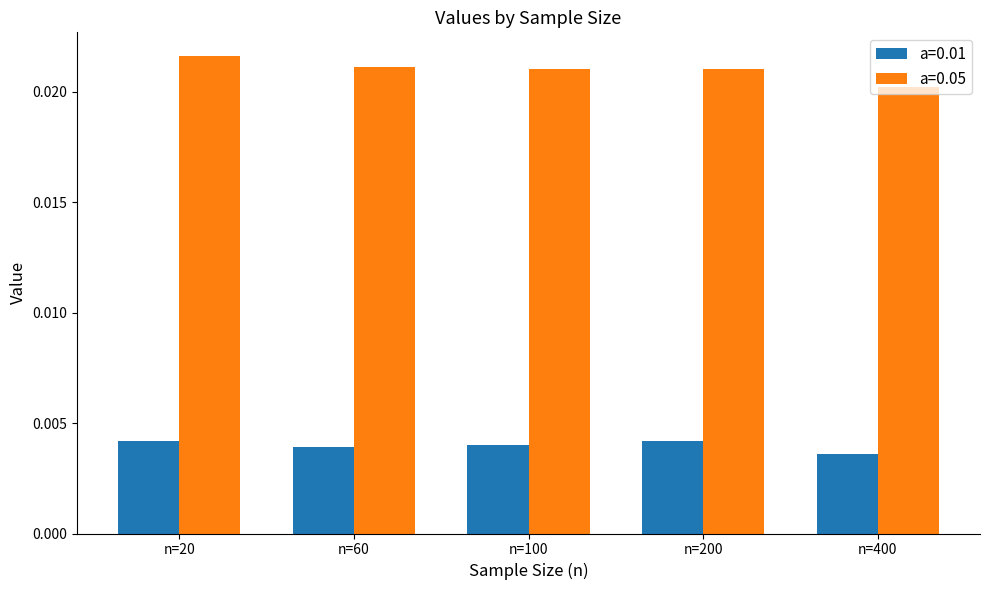

What are all the series names shown in the legend?

a=0.01, a=0.05